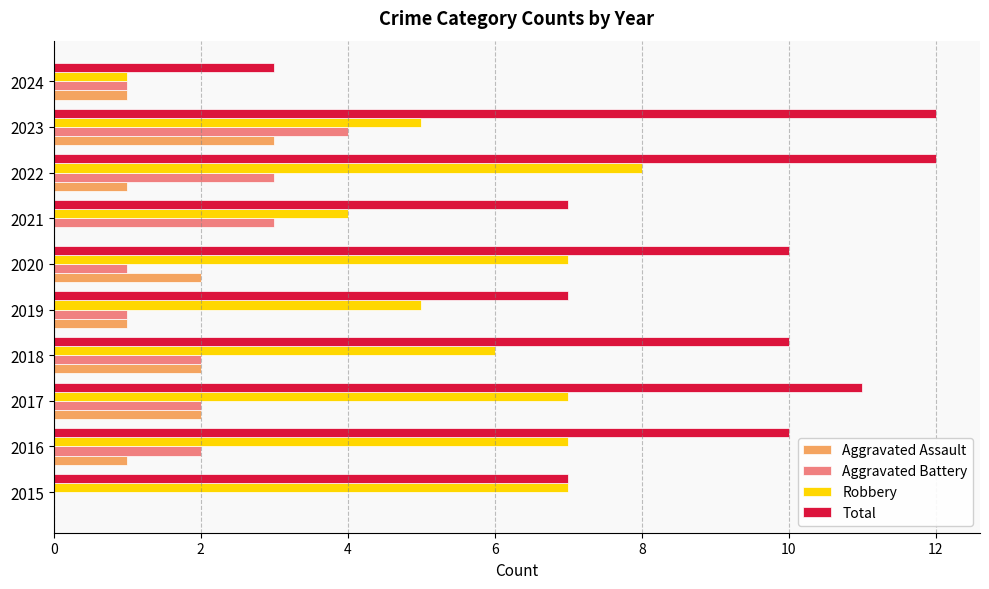

What is the average value of the Robbery series?

6